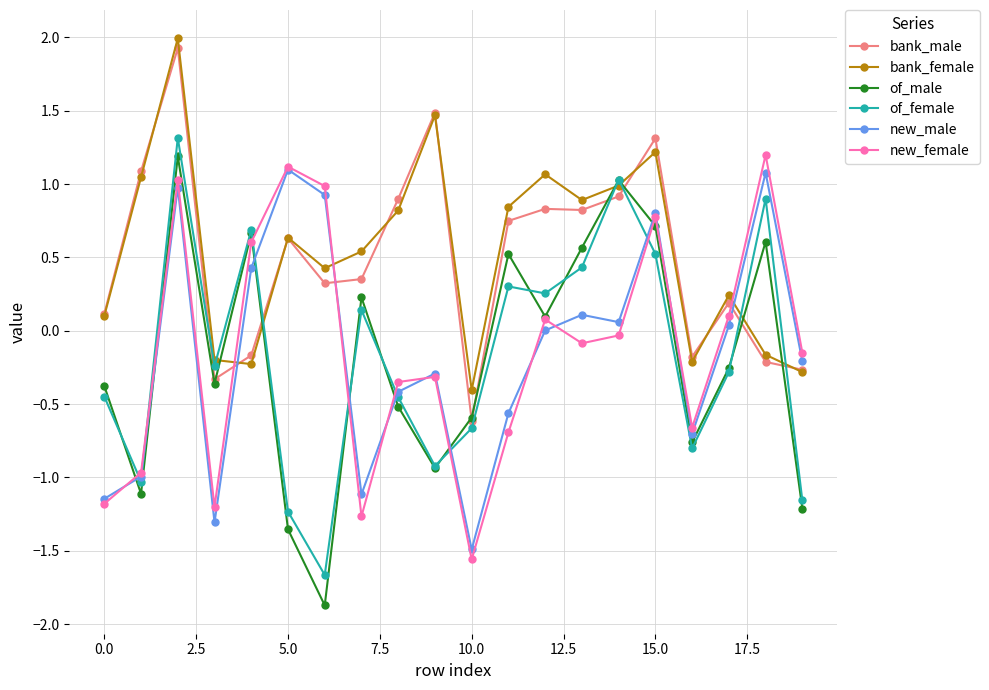

How many intersections are there between bank_male and new_male?

3